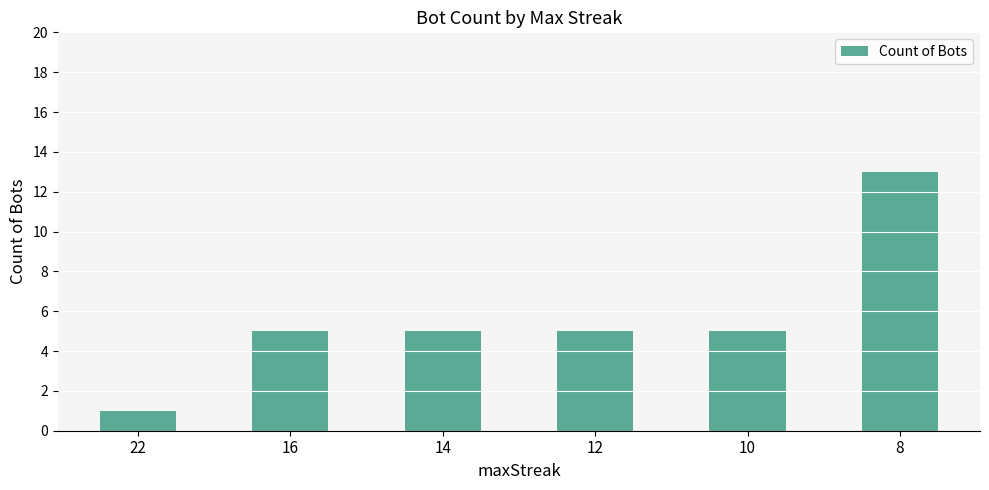

The chart shows a value of 3 at 10. True or false?

False